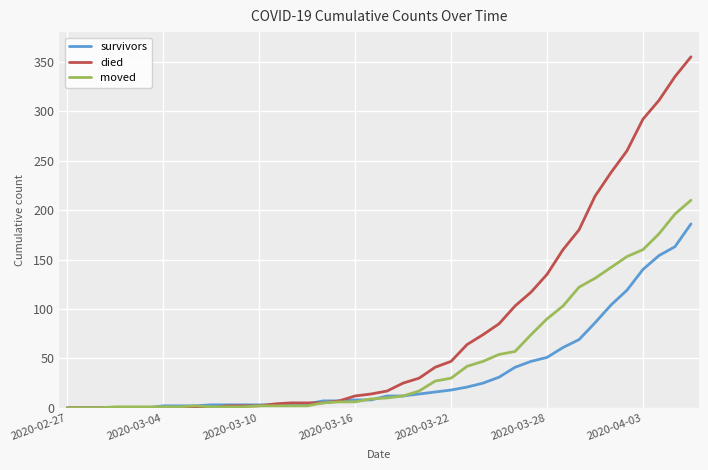

Which series has the largest total across all categories?

died